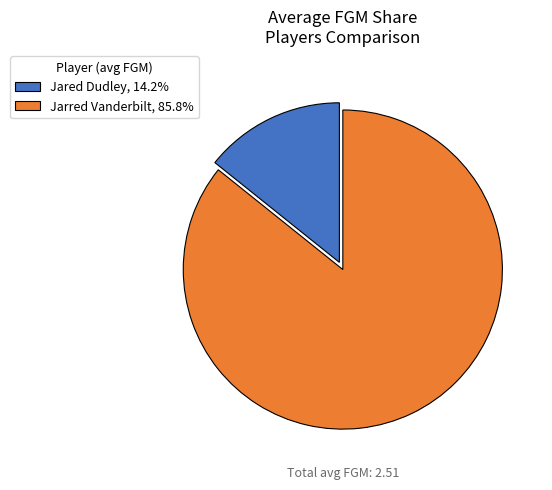

What is the smallest slice in the pie chart?

Jared Dudley